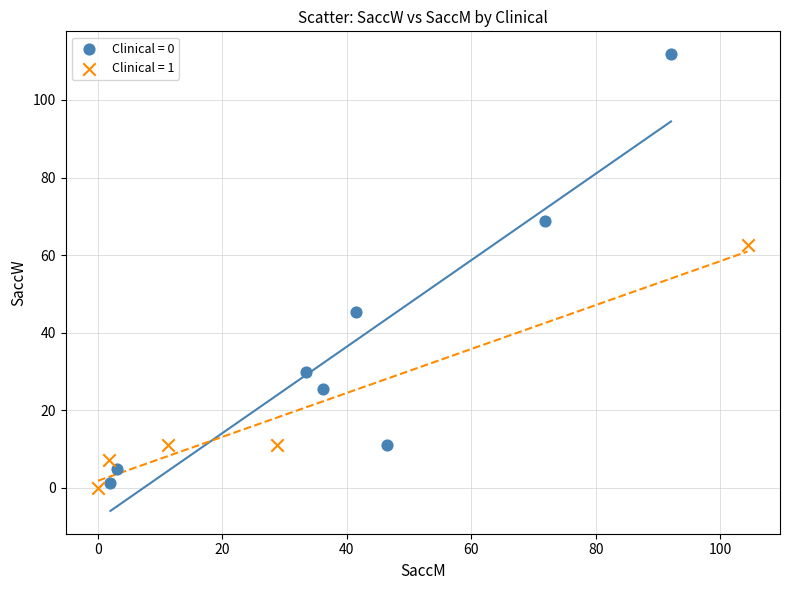

Which series has the widest spread of Y values?

Clinical = 0